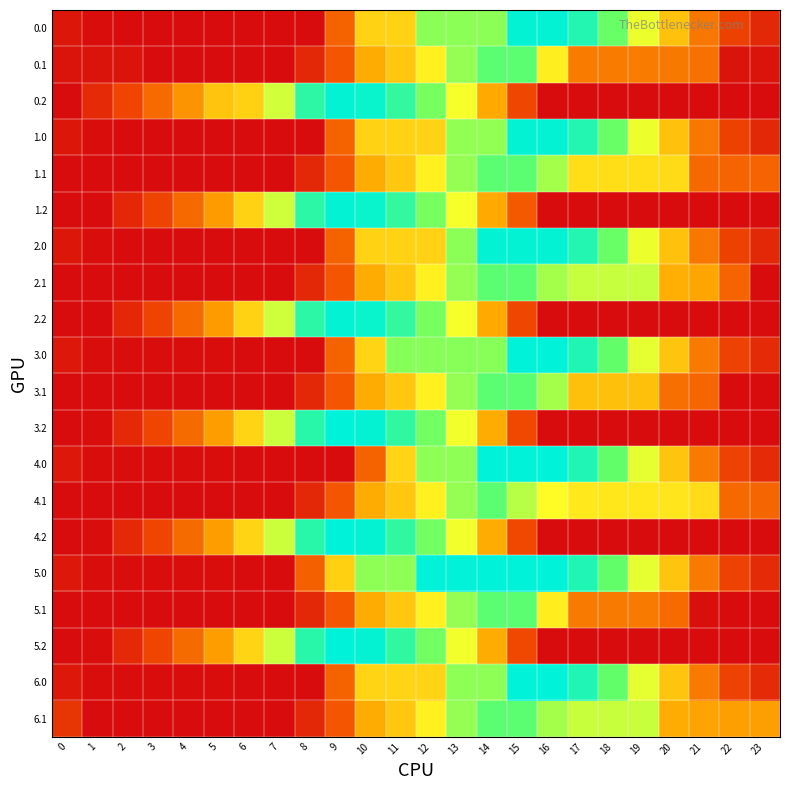

Which series changed the most between 3 and 11?

3.0